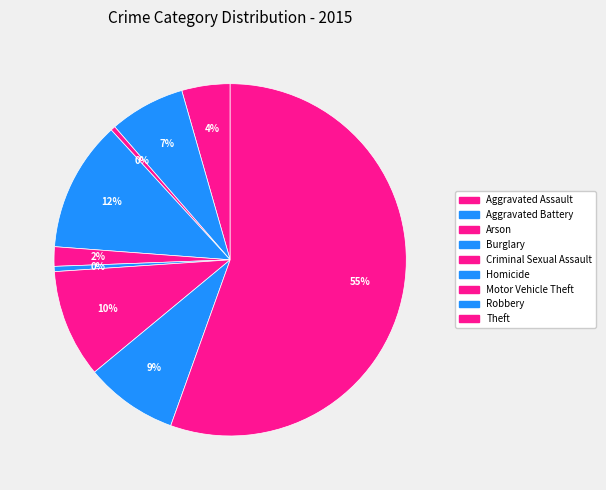

True or false: Aggravated Assault accounts for 4% of the total.

True